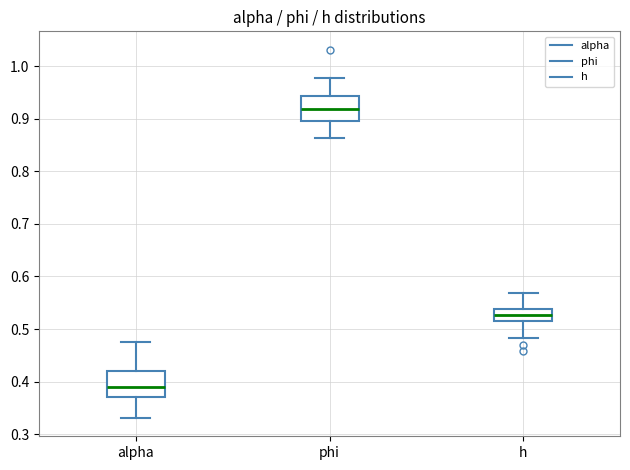

Which box's median line is the lowest?

alpha